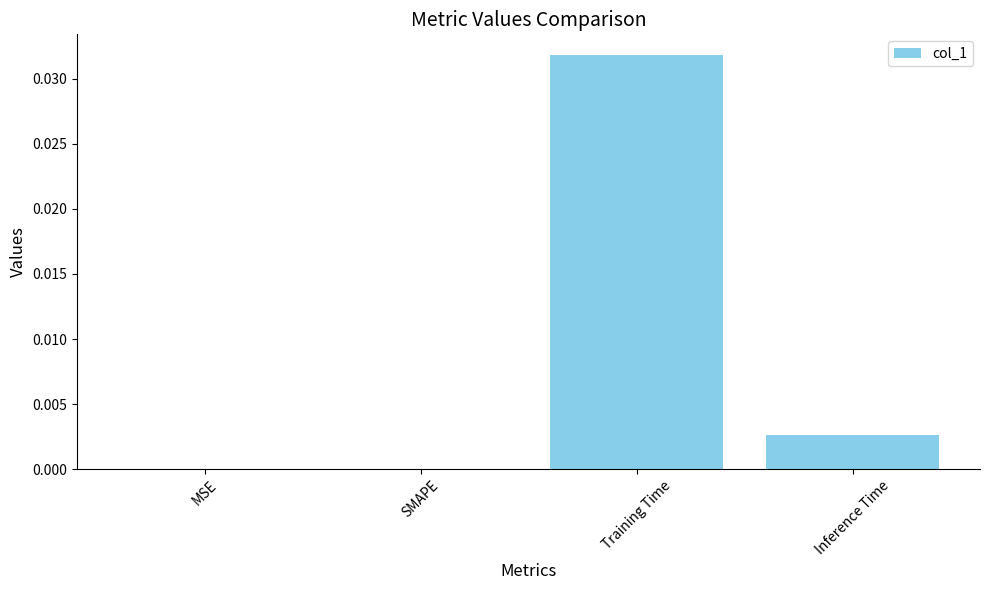

True or false: the data shows 0.0 at Inference Time.

True